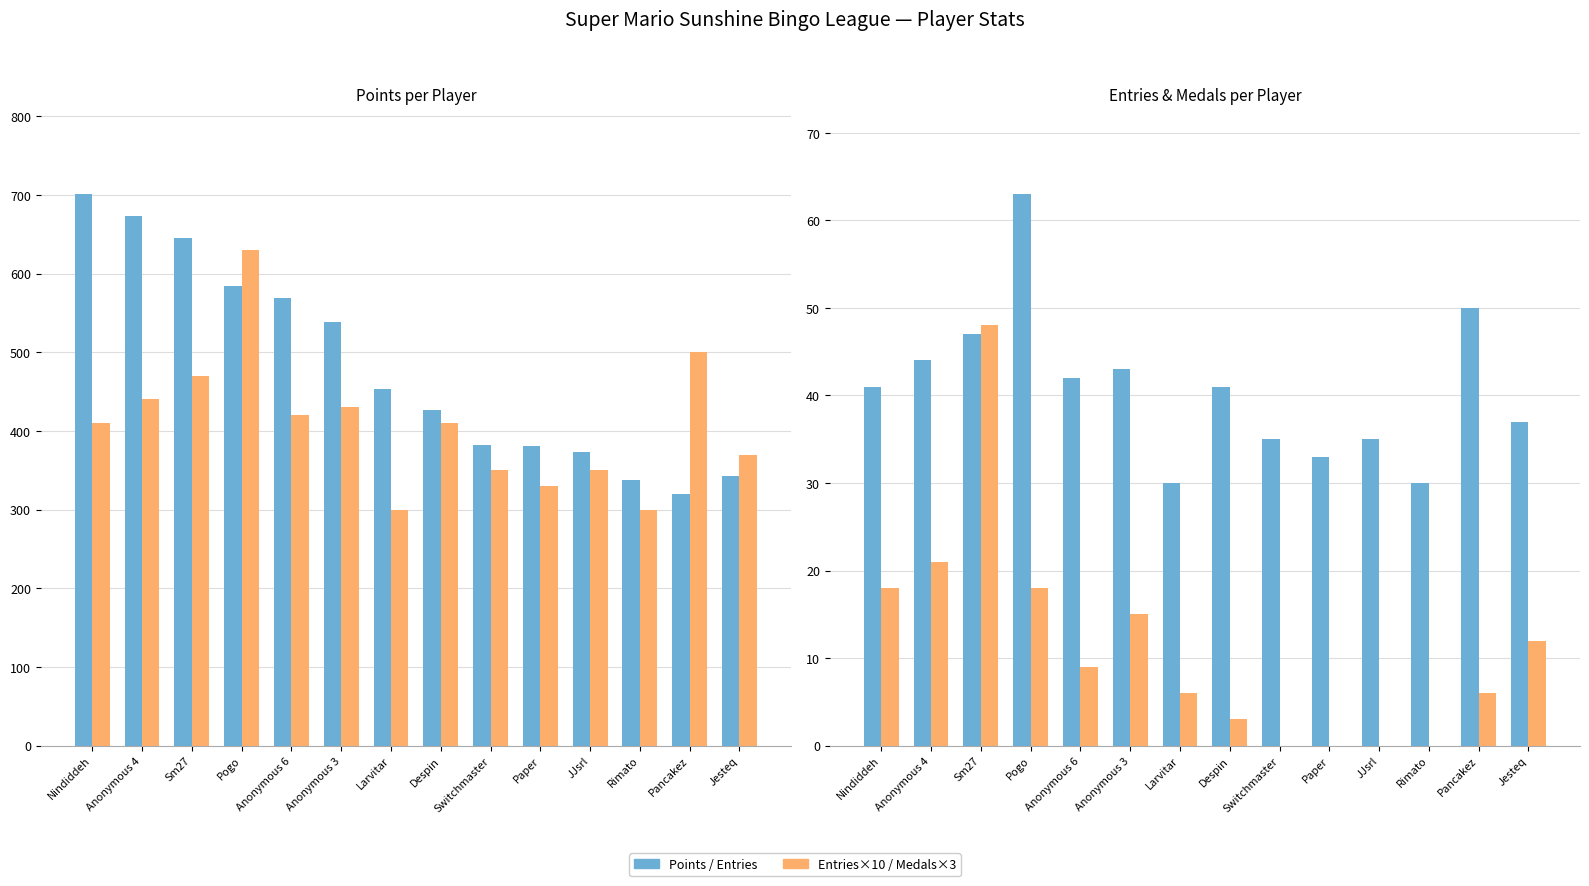

What is the minimum value for Entries (×10)?

300